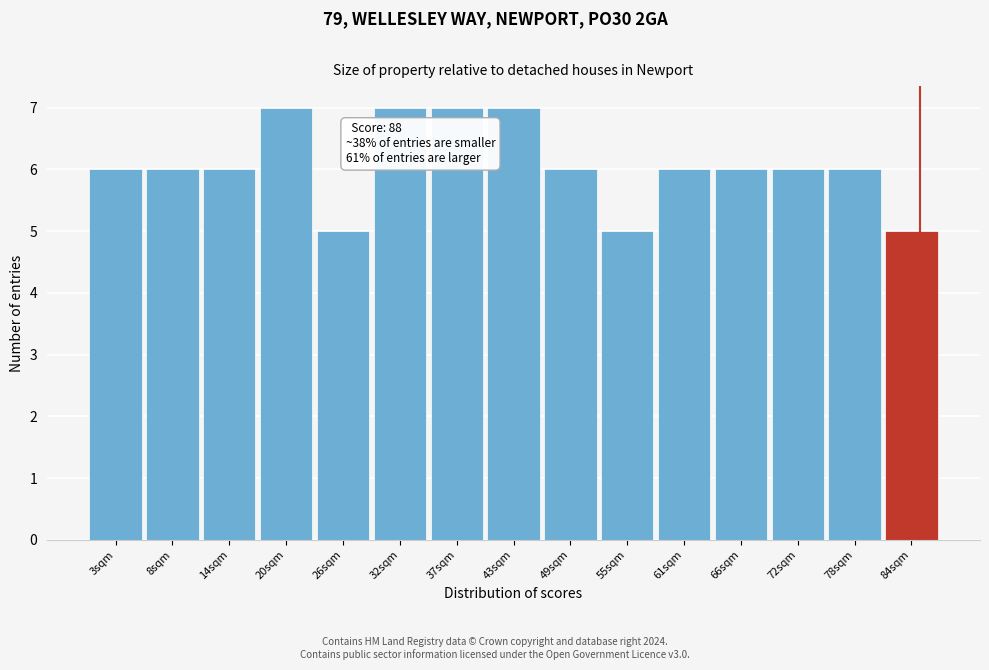

Reading left to right, transcribe all the data shown in this chart.

6	6	6	7	5	7	7	7	6	5	6	6	6	6	5